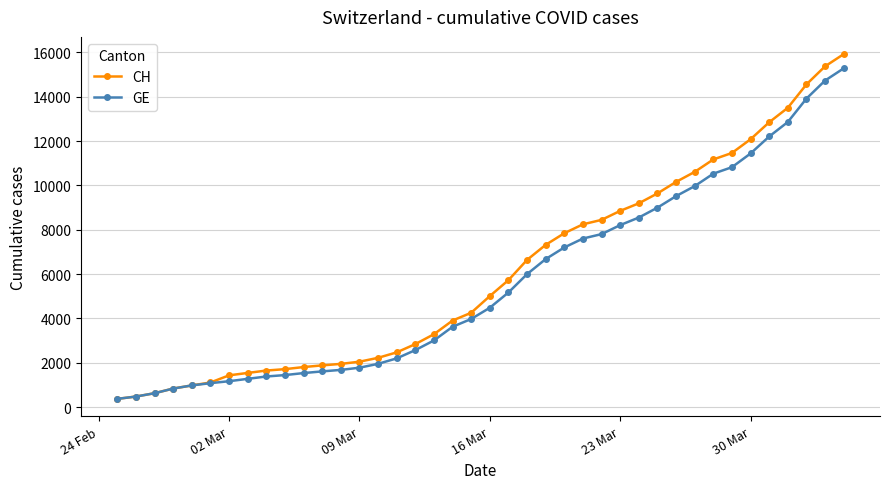

At how many categories does at least one series exceed 12485?

5